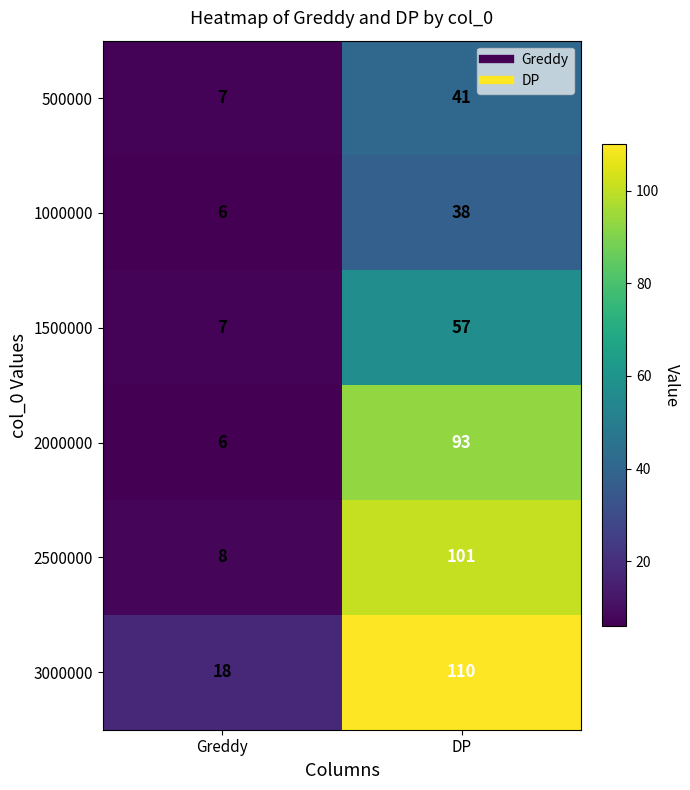

Reading right to left, what are all the values shown in this chart?

500000: DP=41	Greddy=7
1000000: DP=38	Greddy=6
1500000: DP=57	Greddy=7
2000000: DP=93	Greddy=6
2500000: DP=101	Greddy=8
3000000: DP=110	Greddy=18